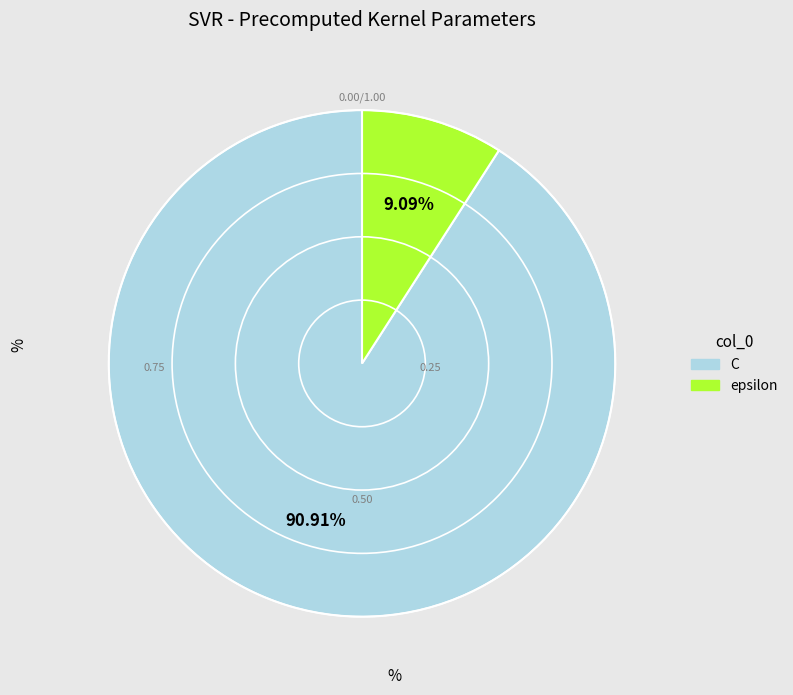

To the nearest percent, what is the combined percentage of C and epsilon?

100%